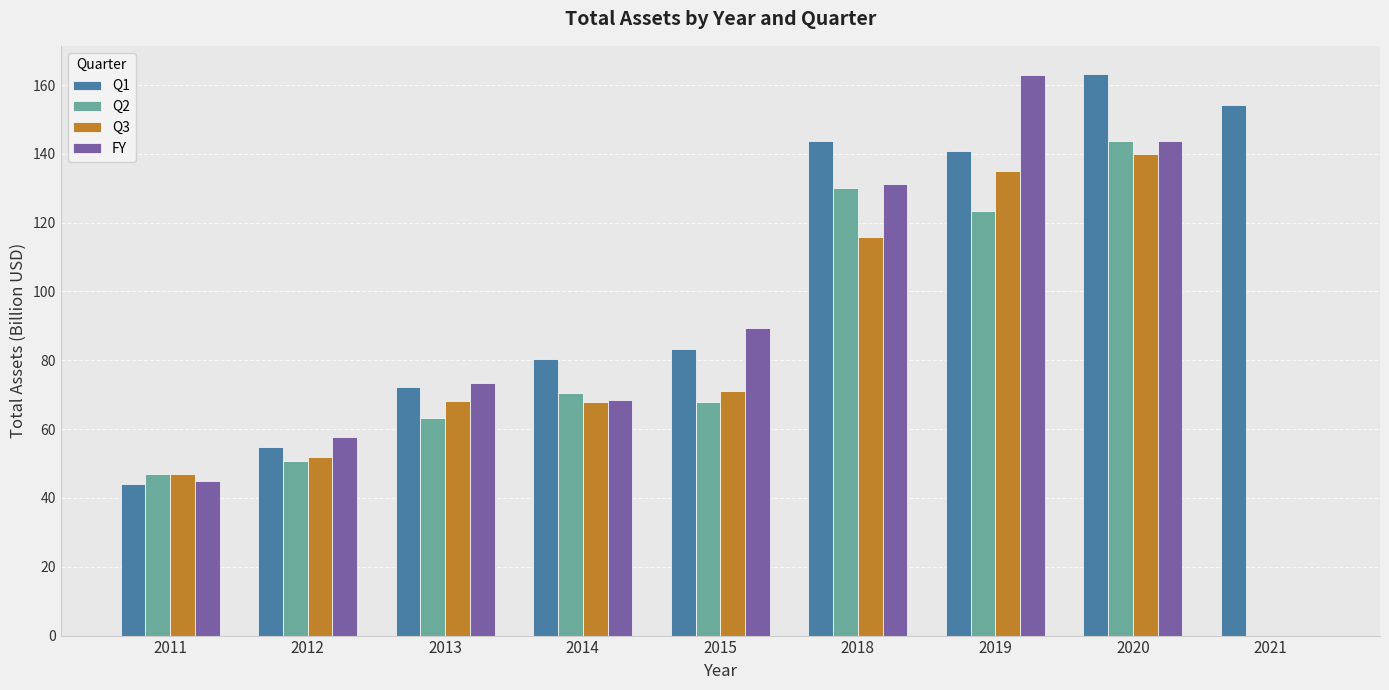

Which category has the highest value in the FY series?

2019